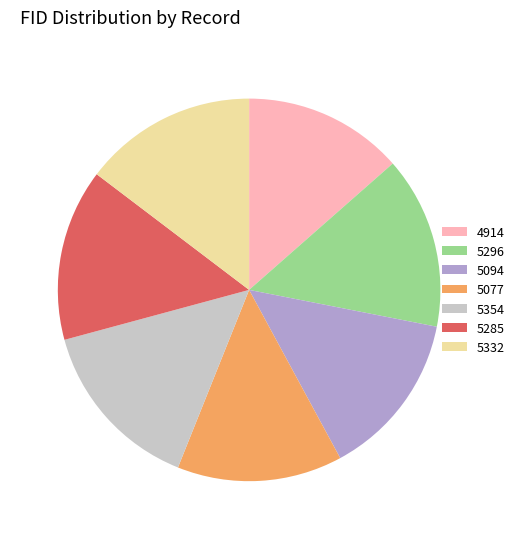

Approximately how many times larger is the value at 5296 compared to 5285?

1.0